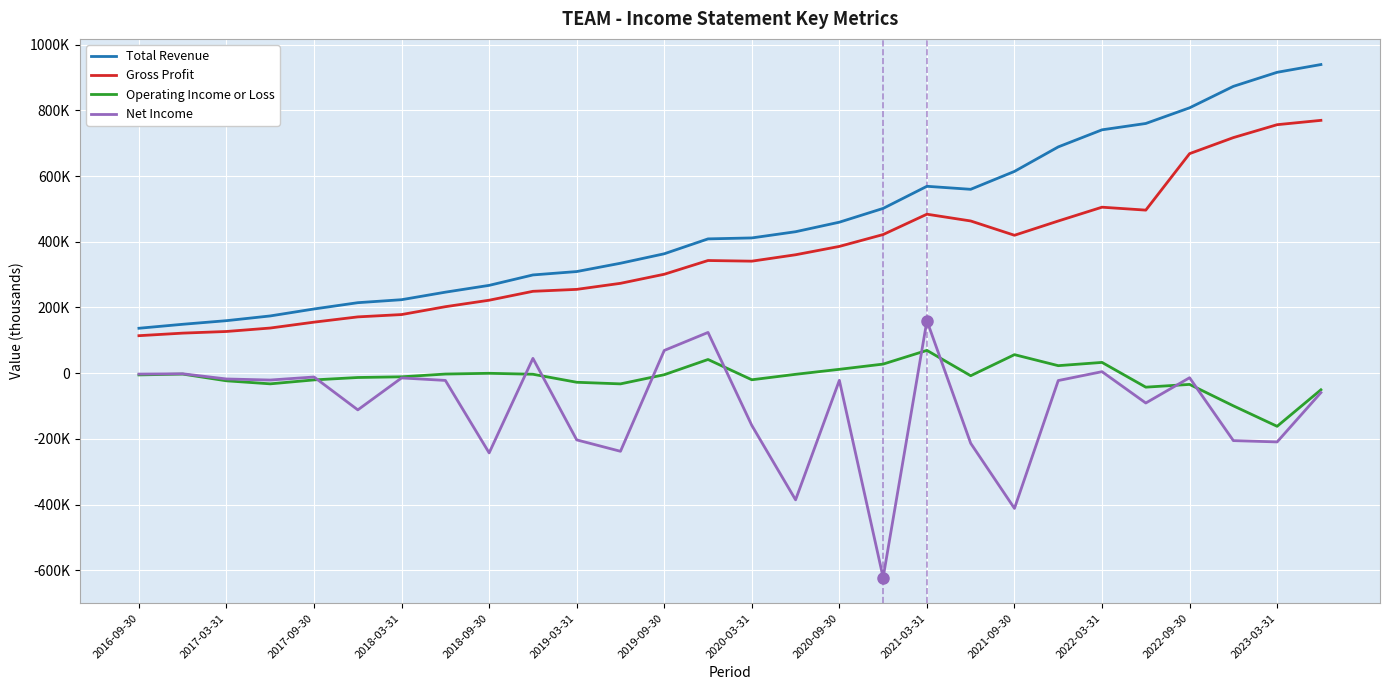

Does the chart have visible grid lines?

Yes